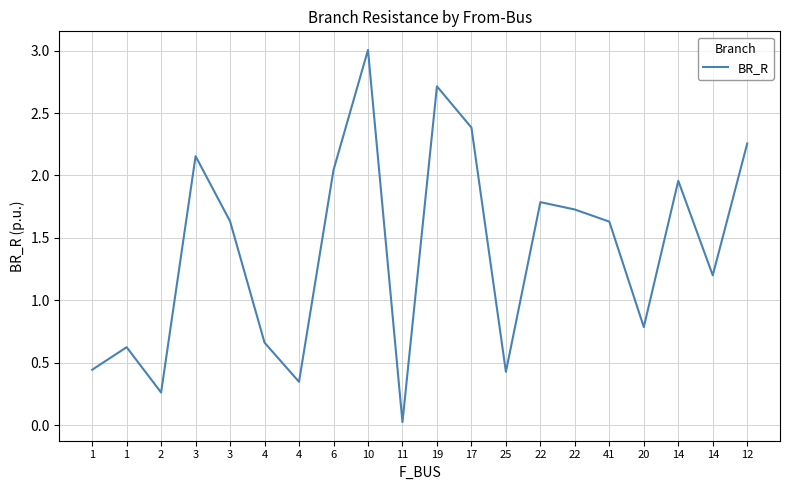

Does the chart have visible grid lines?

Yes